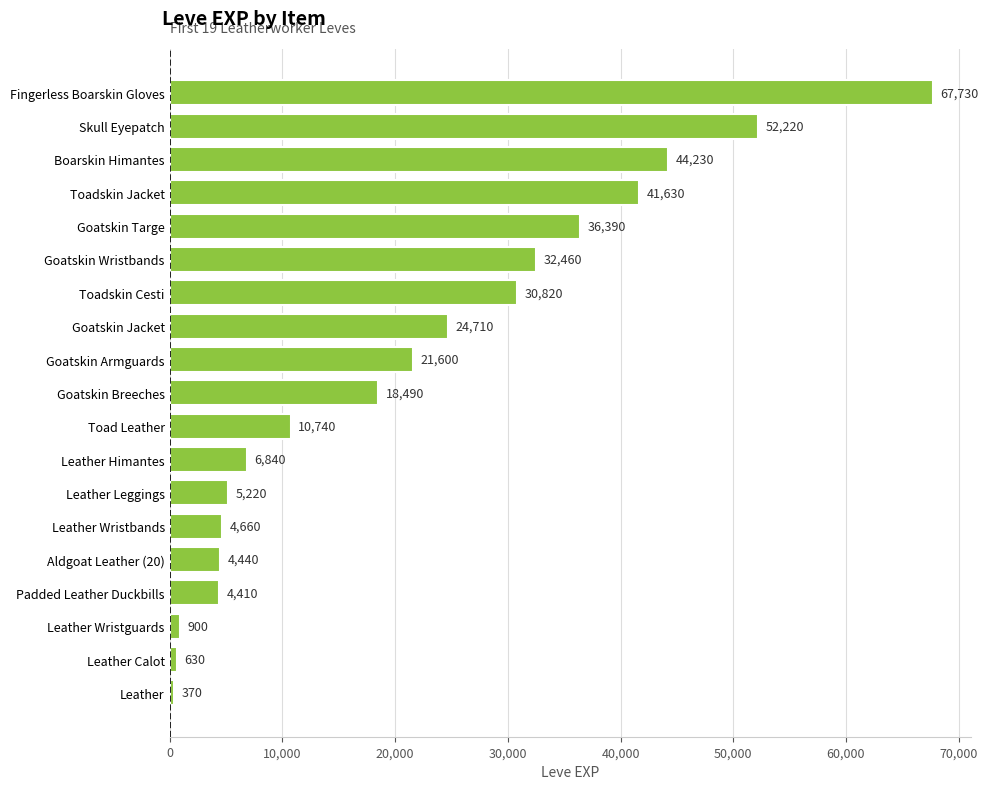

Reading bottom to top, extract all data points from this chart.

Leather=370	Leather Calot=630	Leather Wristguards=900	Padded Leather Duckbills=4410	Aldgoat Leather (20)=4440	Leather Wristbands=4660	Leather Leggings=5220	Leather Himantes=6840	Toad Leather=10740	Goatskin Breeches=18490	Goatskin Armguards=21600	Goatskin Jacket=24710	Toadskin Cesti=30820	Goatskin Wristbands=32460	Goatskin Targe=36390	Toadskin Jacket=41630	Boarskin Himantes=44230	Skull Eyepatch=52220	Fingerless Boarskin Gloves=67730